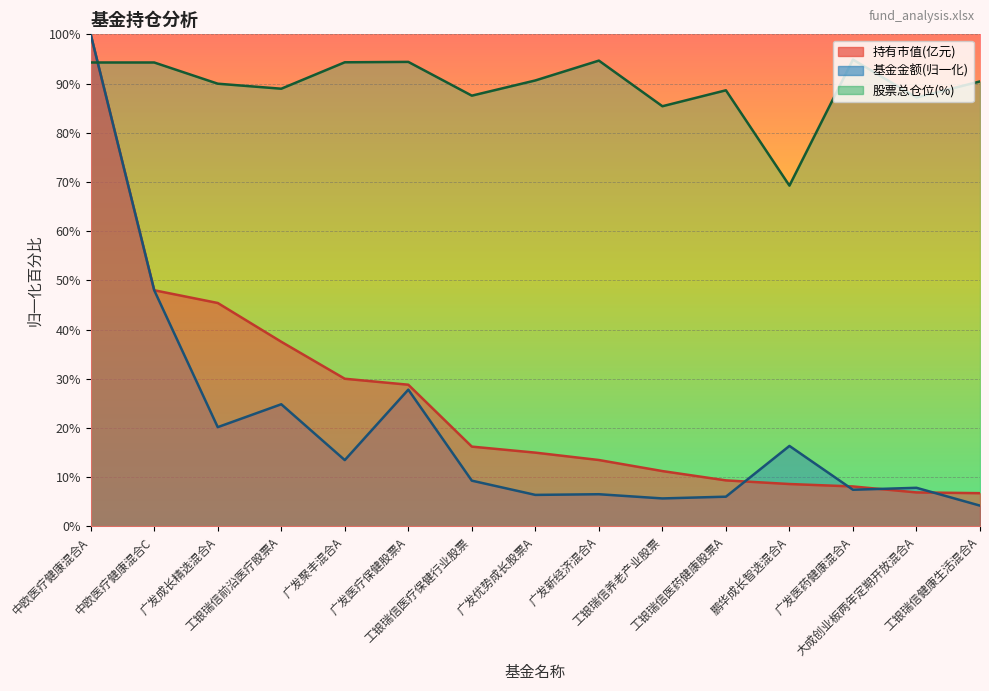

Is it true that 股票总仓位 equals 150.0 at 广发新经济混合A?

False